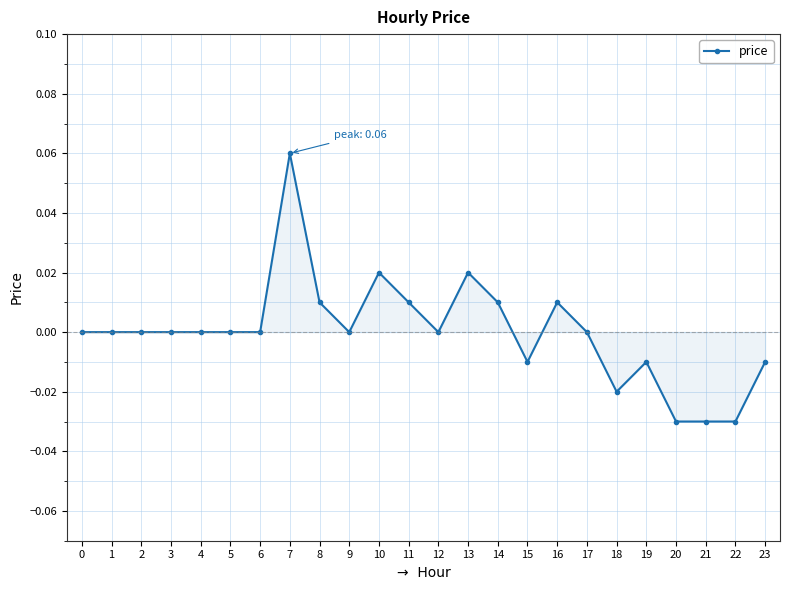

True or false: the data shows 0.0 at 8.

True